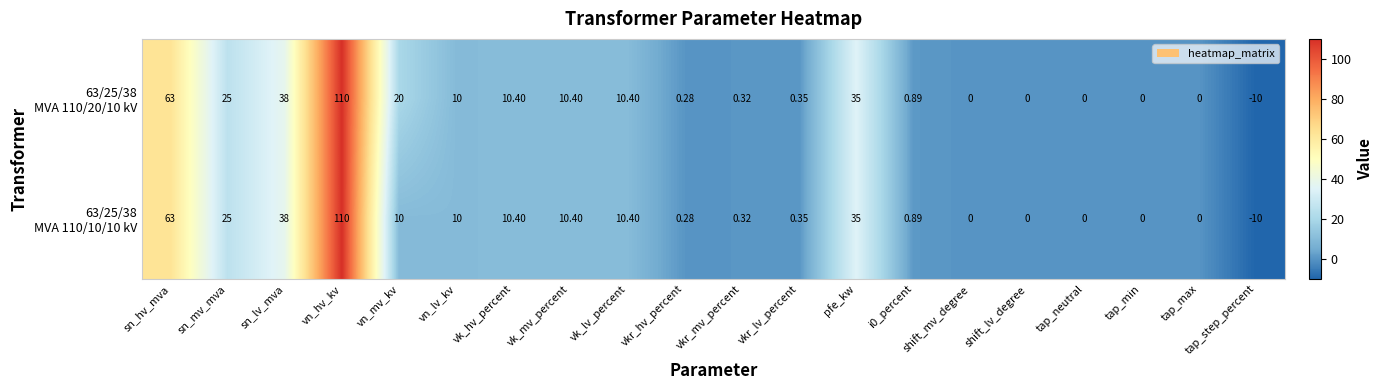

Which category has the highest value across all series?

vn_hv_kv